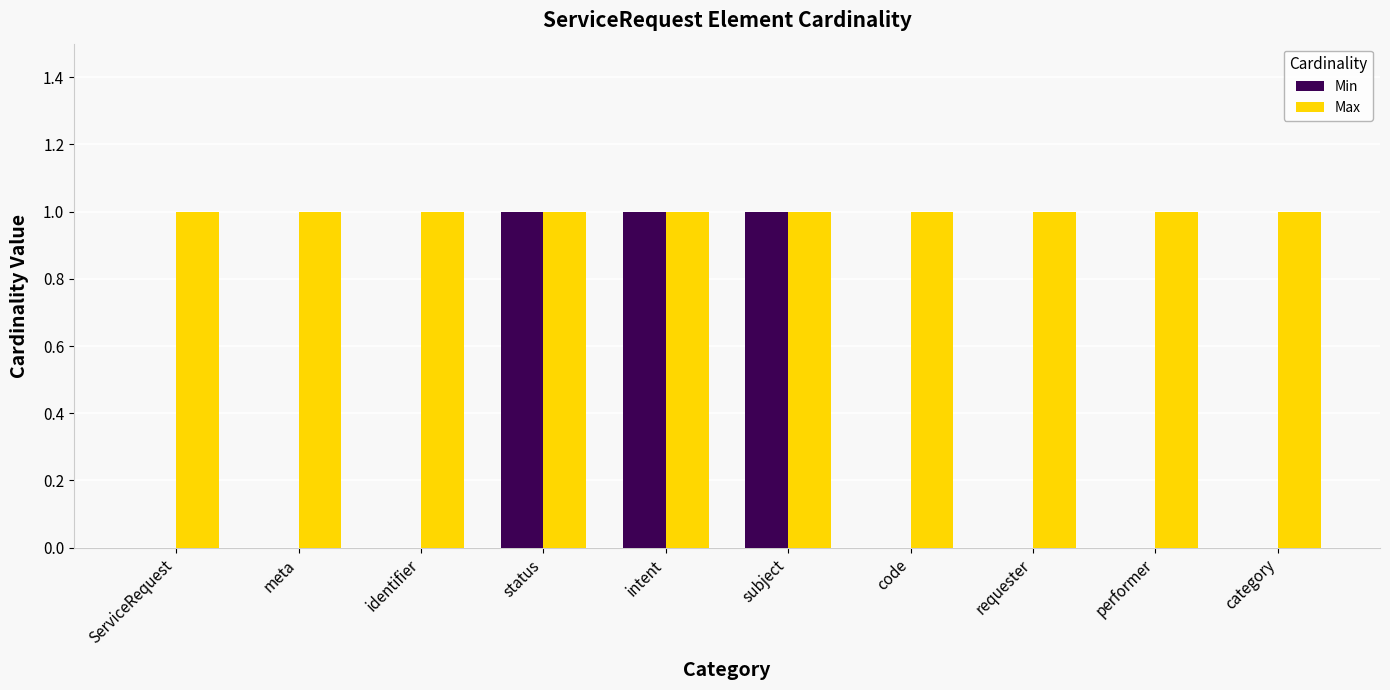

What is the highest value of the Max series?

1